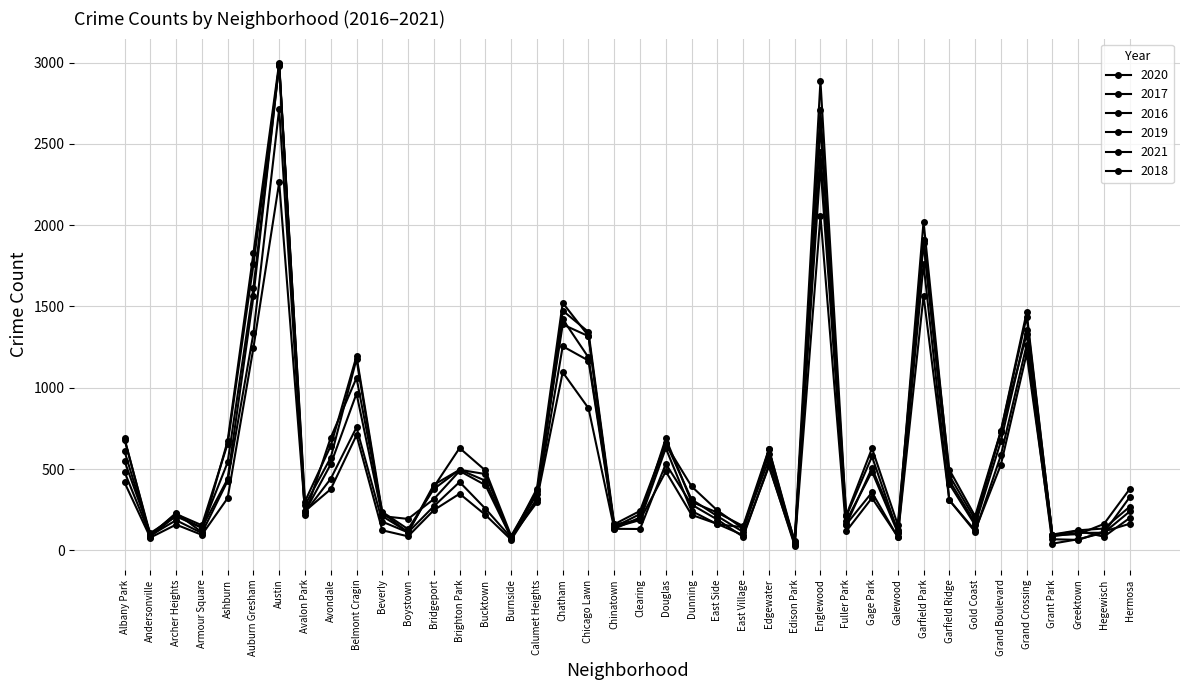

Where is the first local minimum for 2017?

Andersonville